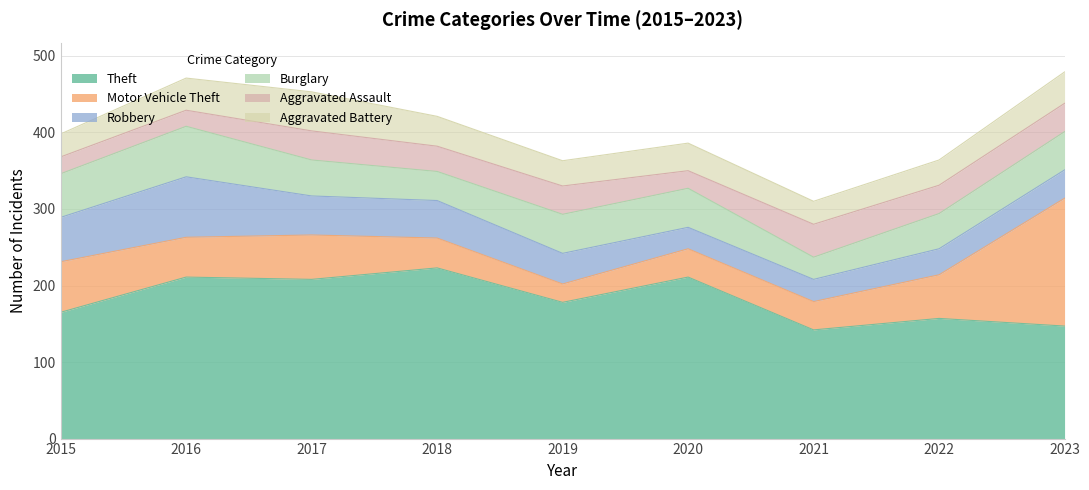

Reading left to right, what are all the values shown in this chart?

Theft: 2015=165	2016=211	2017=208	2018=223	2019=178	2020=211	2021=142	2022=157	2023=147
Motor Vehicle Theft: 2015=66	2016=52	2017=58	2018=39	2019=24	2020=37	2021=37	2022=57	2023=167
Robbery: 2015=58	2016=79	2017=51	2018=49	2019=40	2020=28	2021=29	2022=34	2023=37
Burglary: 2015=57	2016=66	2017=47	2018=38	2019=51	2020=51	2021=29	2022=46	2023=50
Aggravated Assault: 2015=22	2016=21	2017=38	2018=33	2019=37	2020=23	2021=43	2022=37	2023=37
Aggravated Battery: 2015=30	2016=42	2017=51	2018=39	2019=33	2020=36	2021=30	2022=33	2023=41